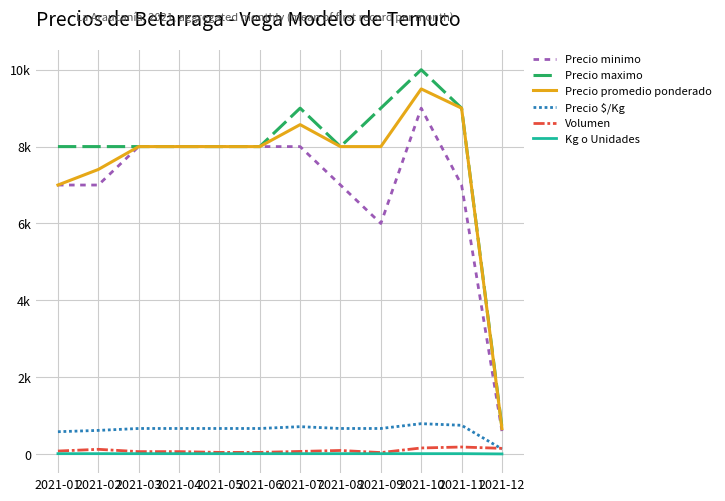

Does the chart display data point markers on the line(s)?

No